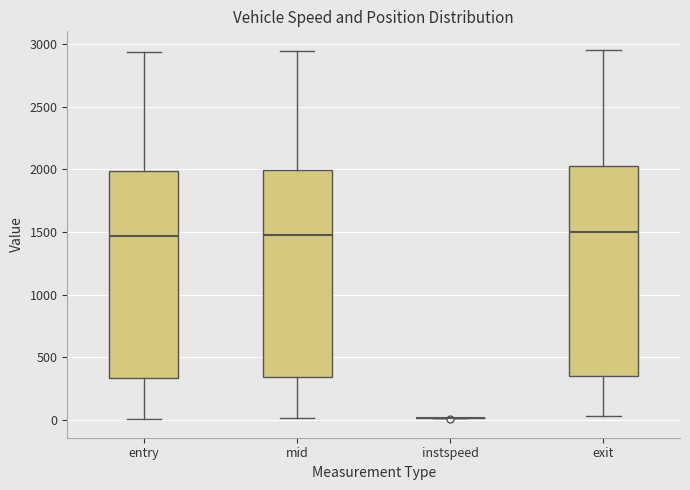

Where does the lower whisker of the box for entry end on the y-axis? The values are not printed on the chart, so give them approximately, as read against the axis.

0